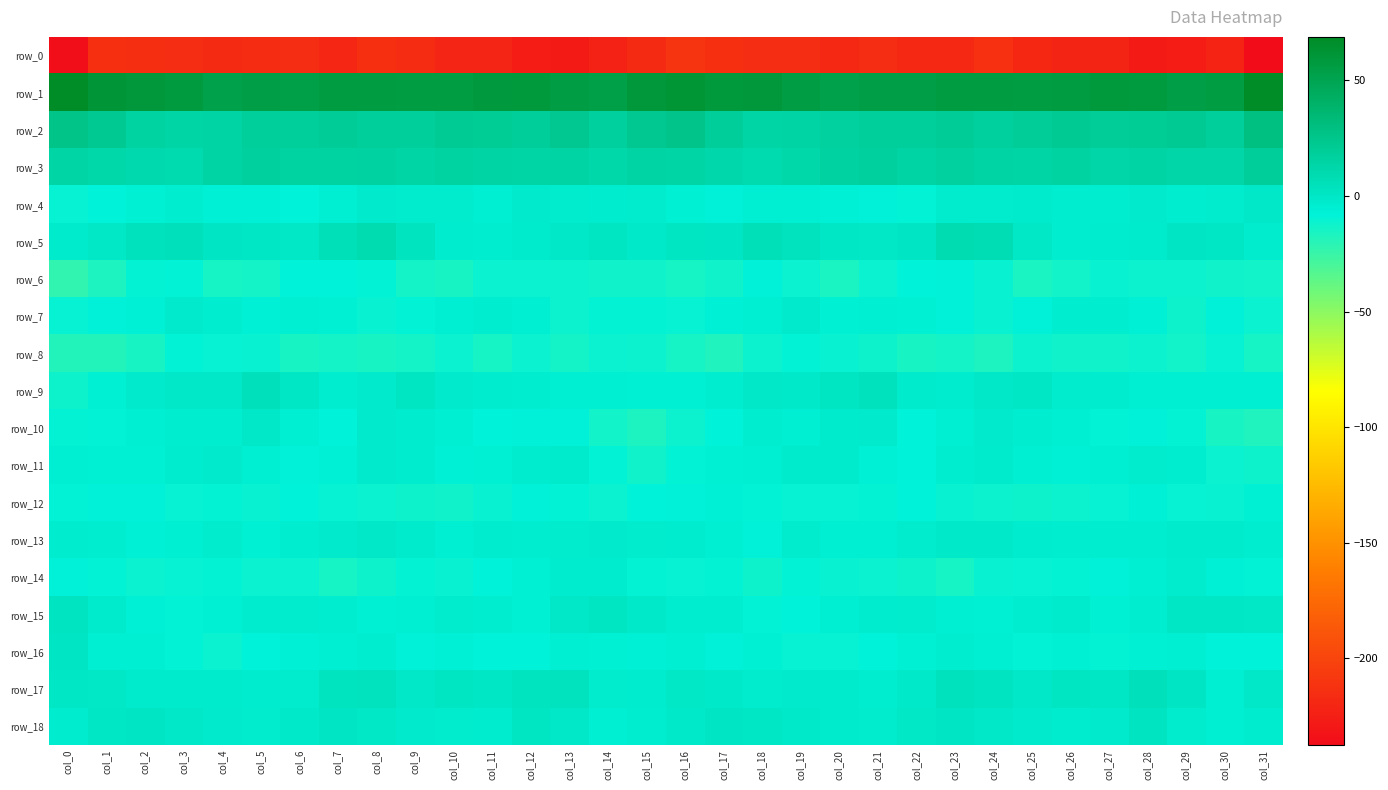

How many values in the row_10 series exceed -5?

10